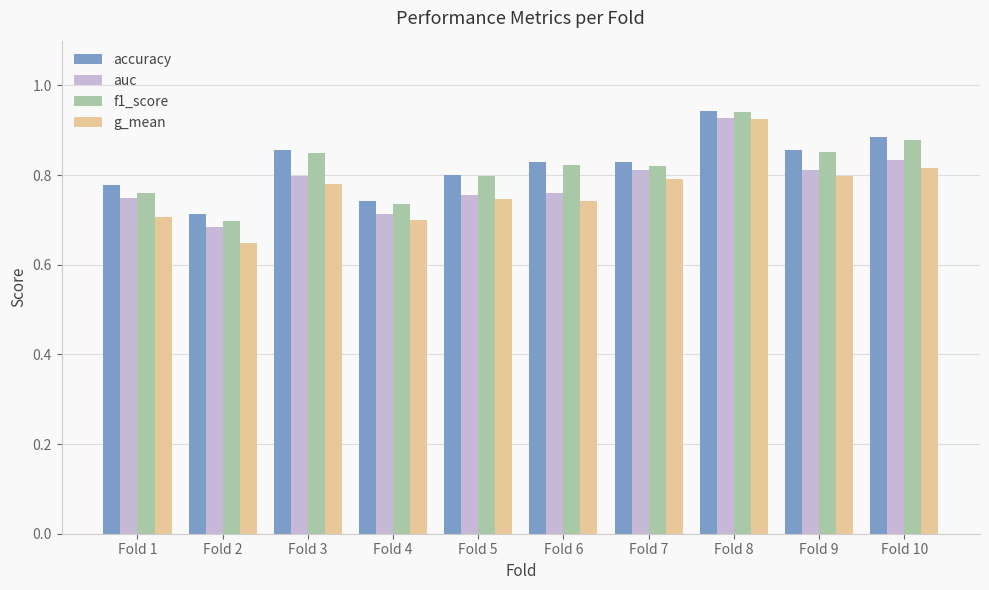

Between Fold 1 and Fold 10, which series saw the biggest shift?

f1_score